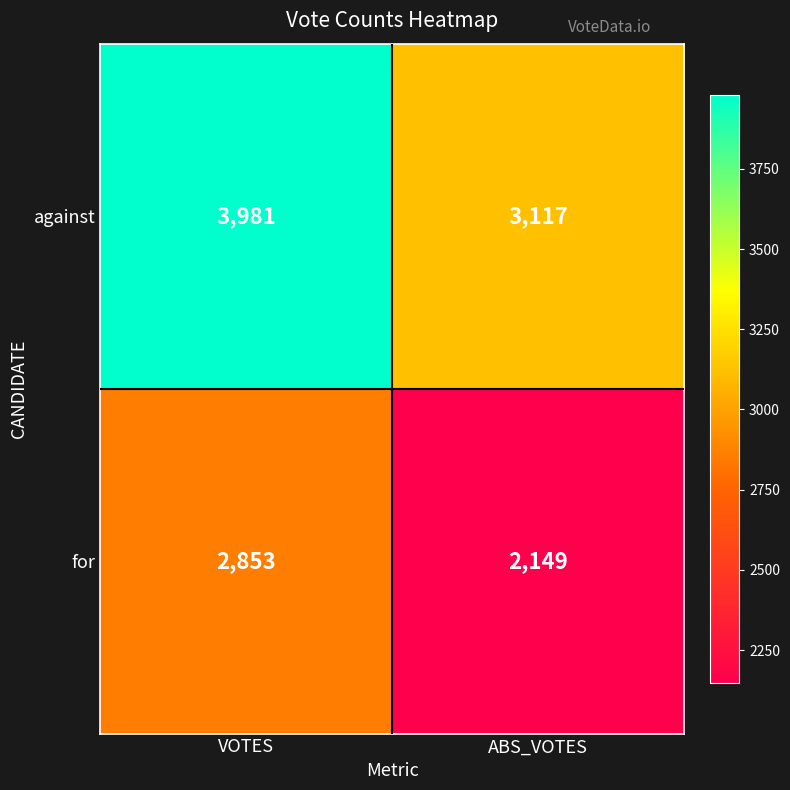

What is the average value of the against series?

3549